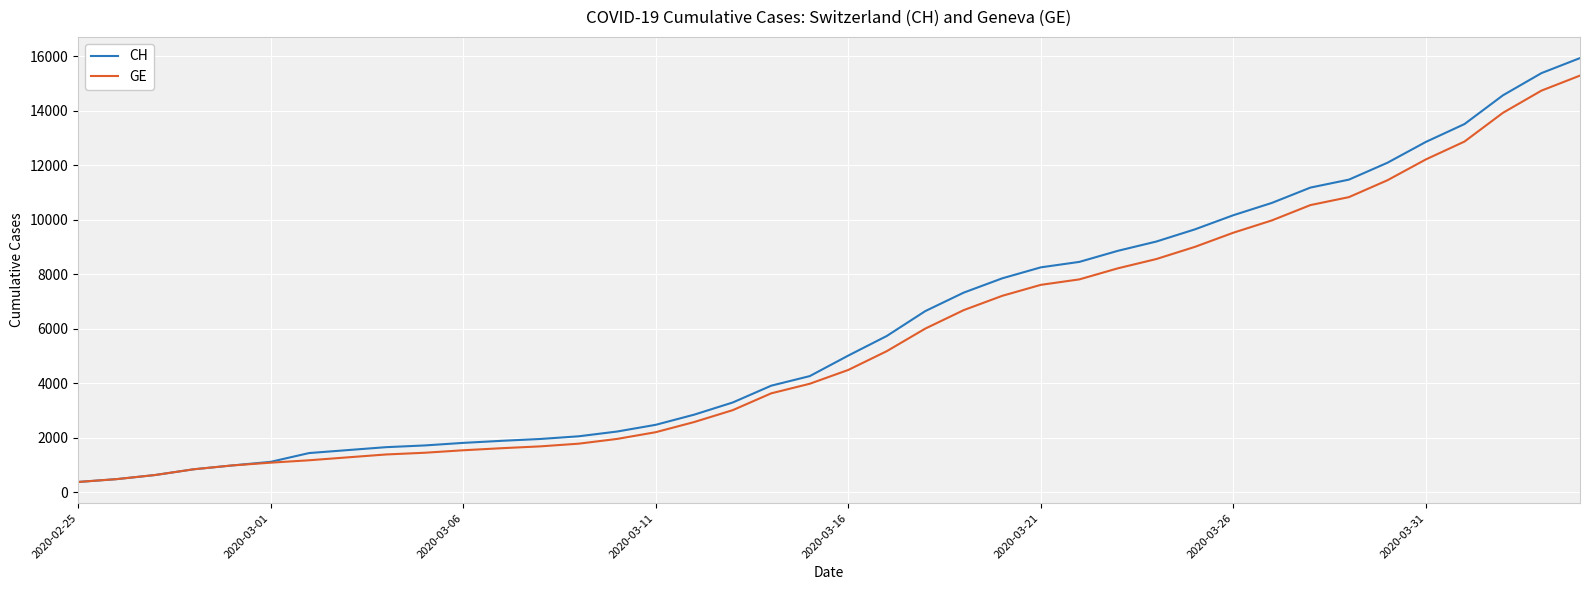

Which series has the largest range (max minus min)?

CH